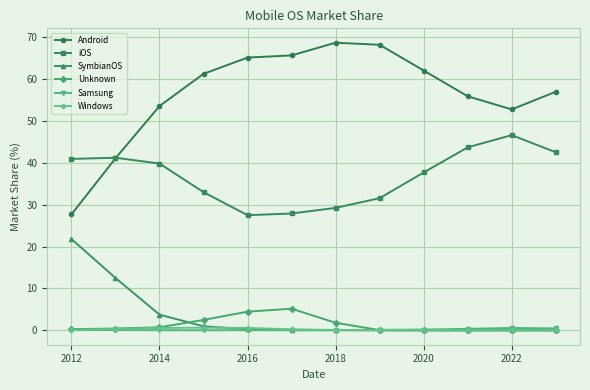

What is the highest value of the Unknown series?

5.2